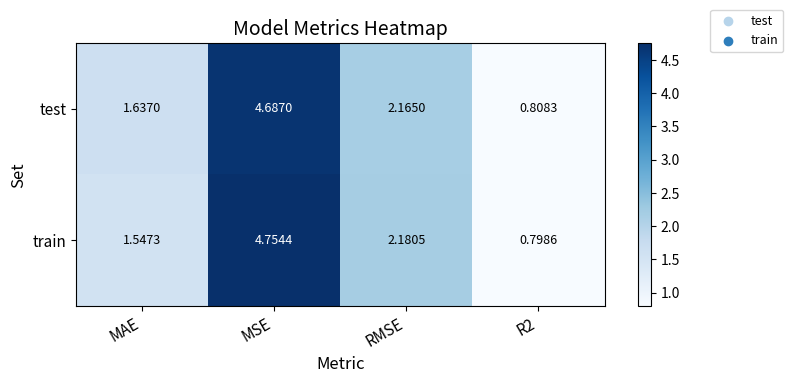

What is the total value across all series at MAE?

3.2